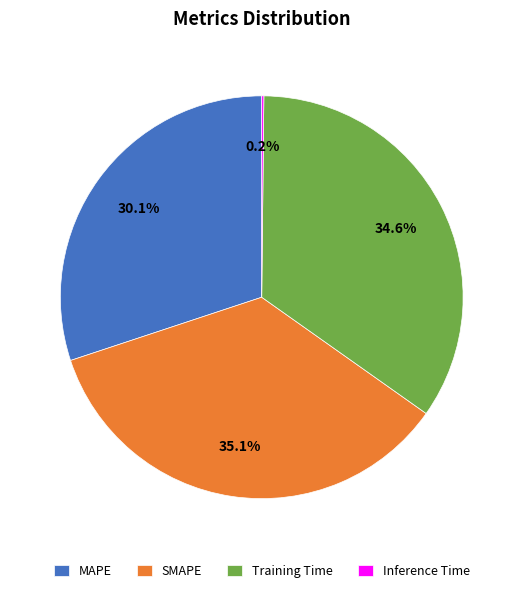

To the nearest percent, what percentage of the pie is SMAPE?

35%